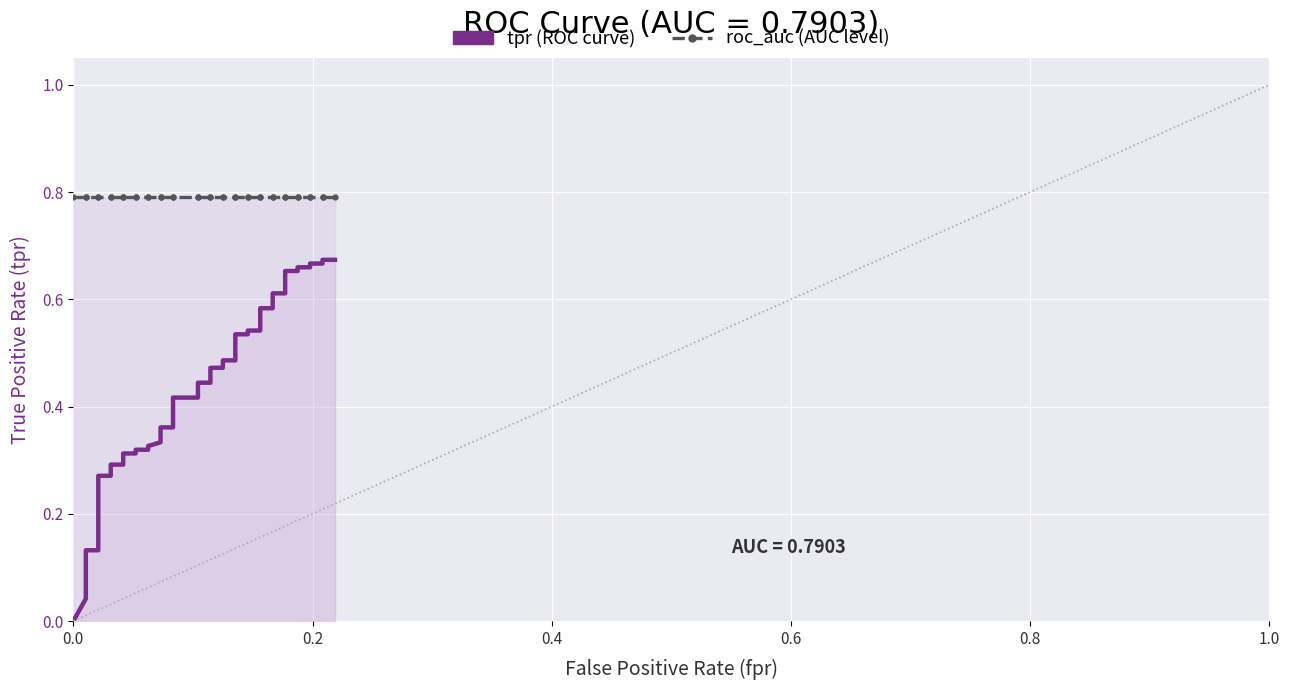

True or false: tpr (ROC curve) and roc_auc (AUC level) intersect in this chart.

False